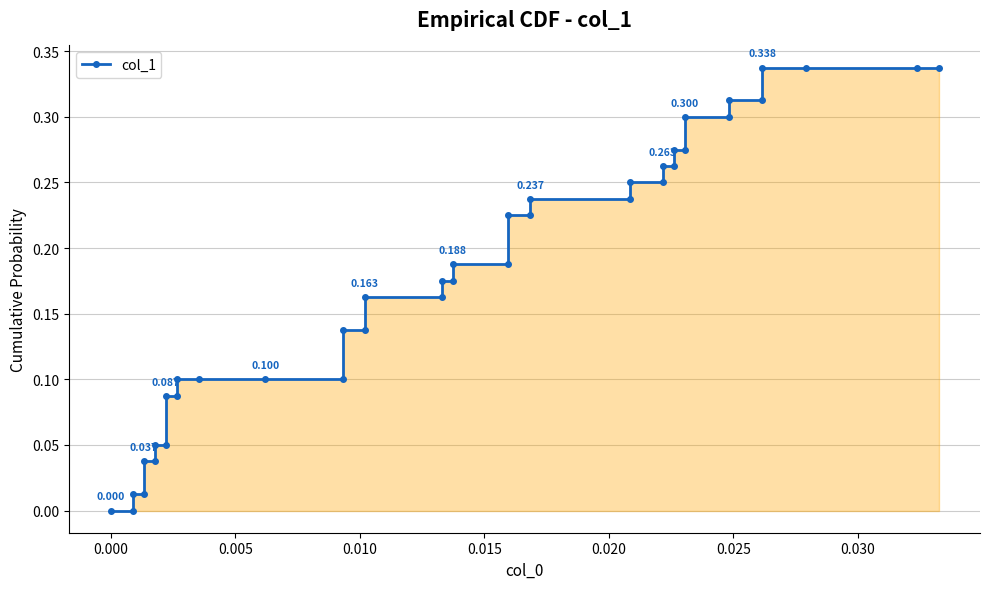

The chart shows a value of 0.1 at 20. True or false?

False